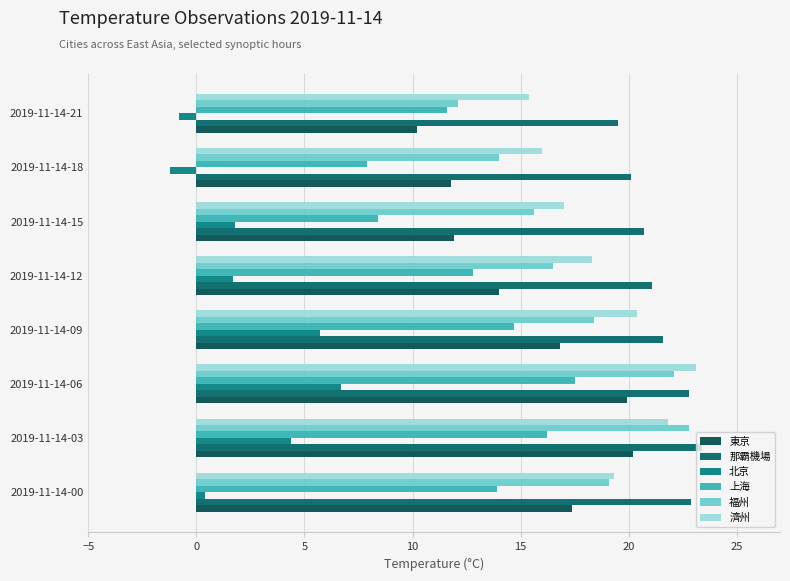

What position from the left is −5?

1